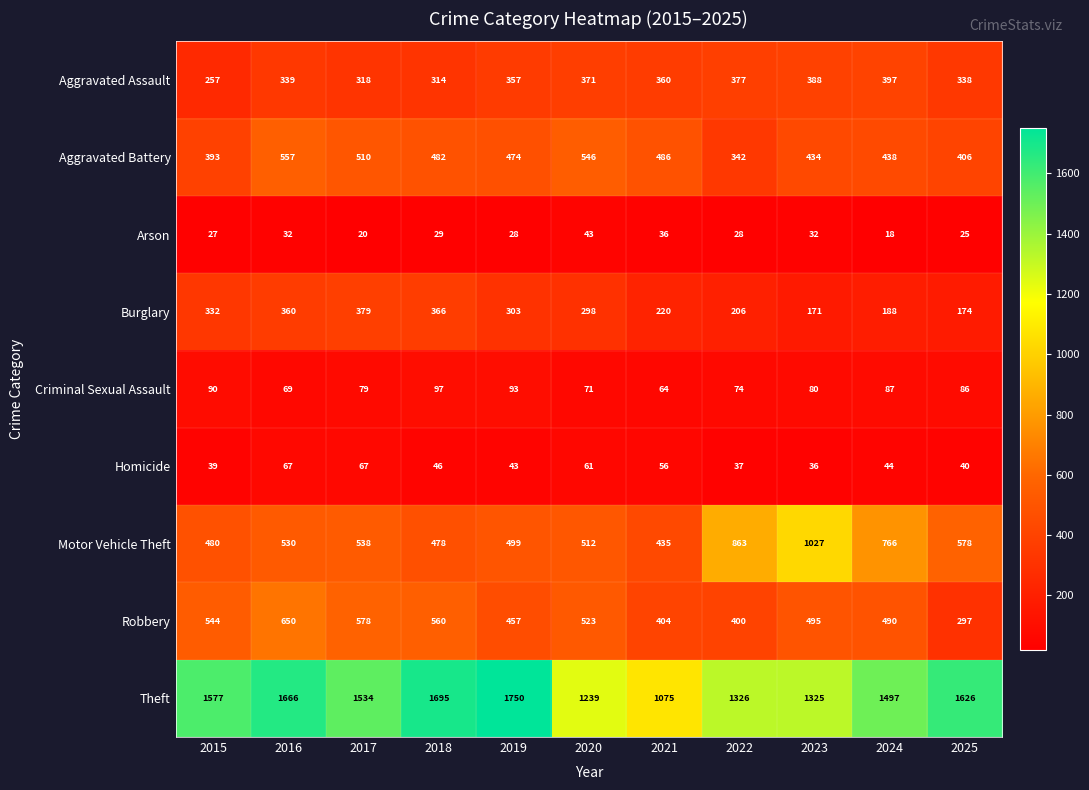

Is it true that Arson equals 50 at 2019?

False